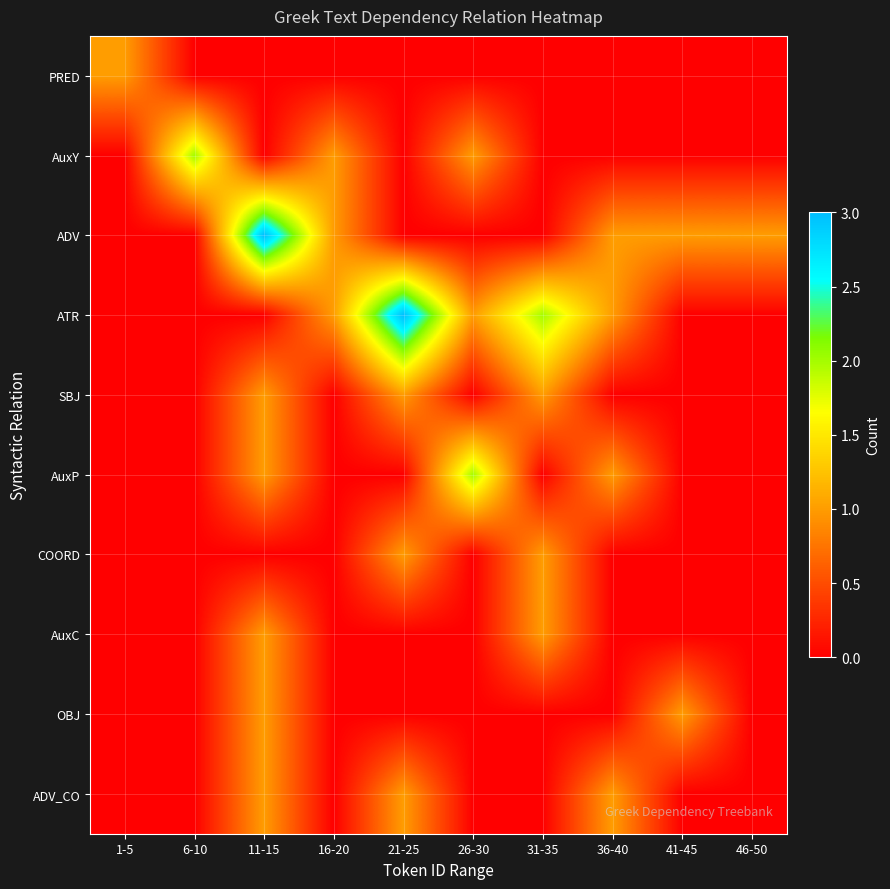

What is the greatest value displayed?

3